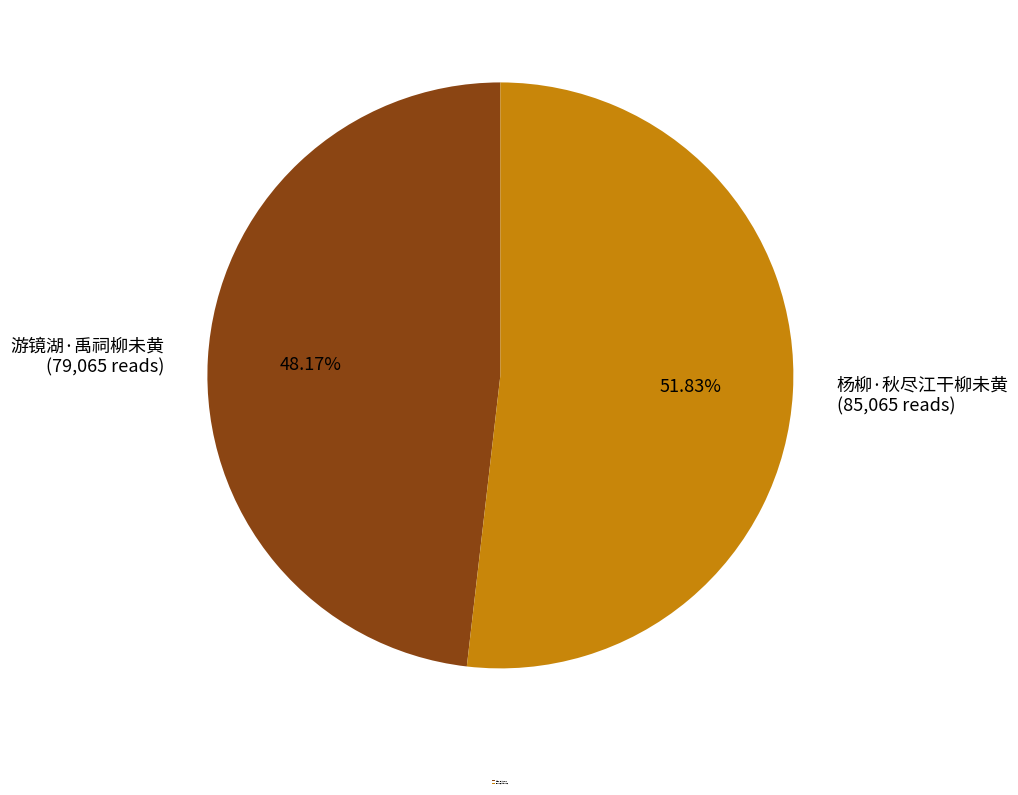

What is the majority slice?

杨柳·秋尽江干柳未黄